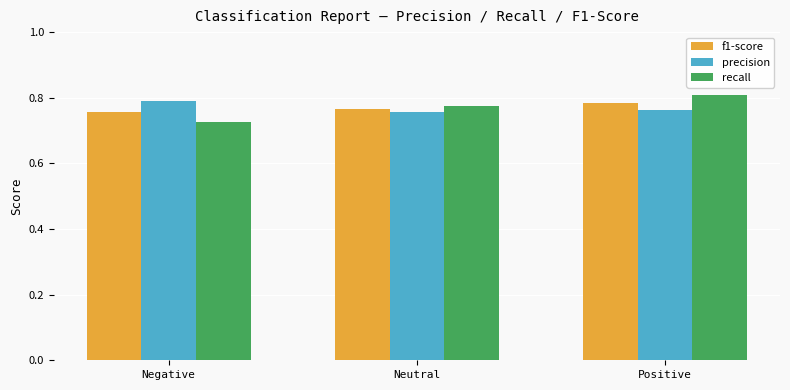

What is the difference between the recall values at Negative and Positive?

0.1